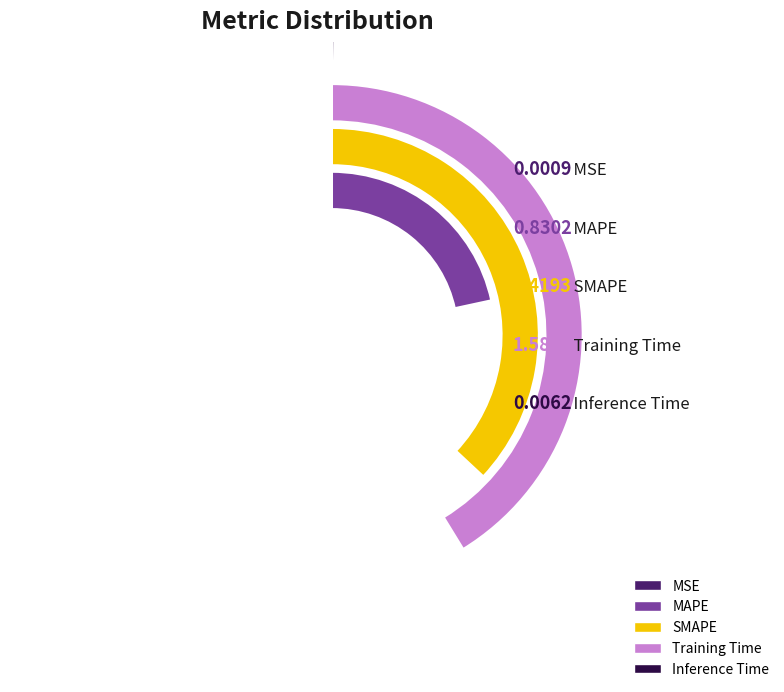

Which category has the biggest portion of the pie?

Training Time